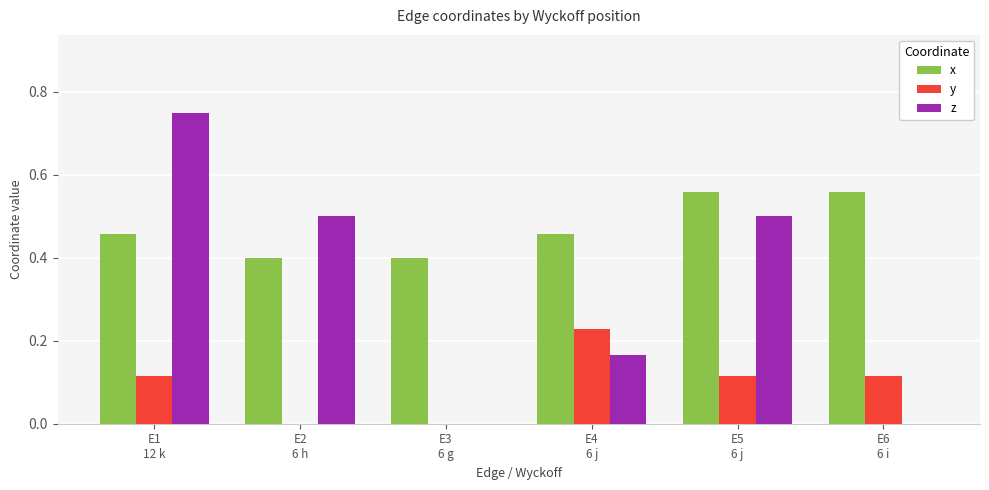

Which series has the largest total across all categories?

x